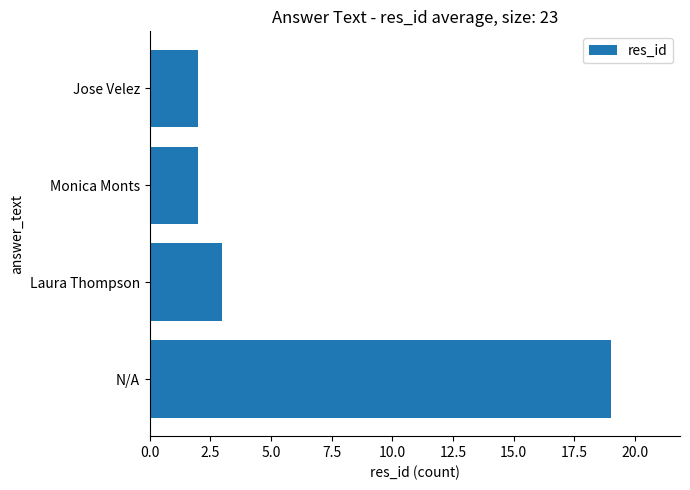

True or false: the data shows 3 at Jose Velez.

False